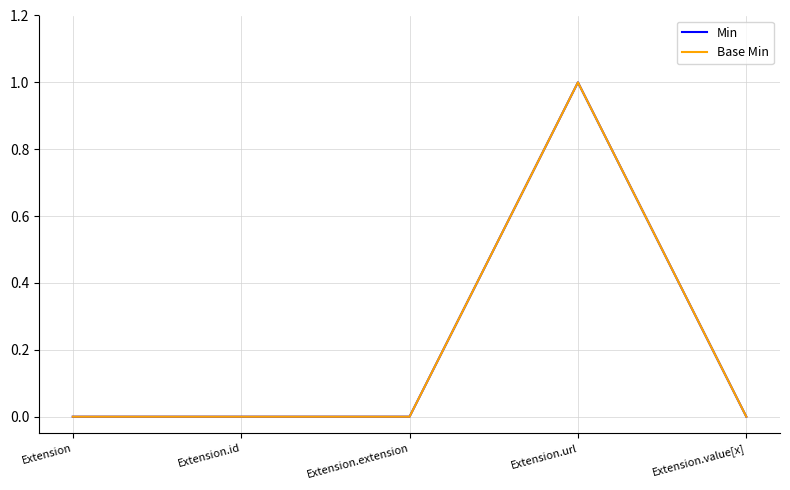

Reading right to left, transcribe all the data shown in this chart.

Min: 0	1	0	0	0
Base Min: 0	1	0	0	0